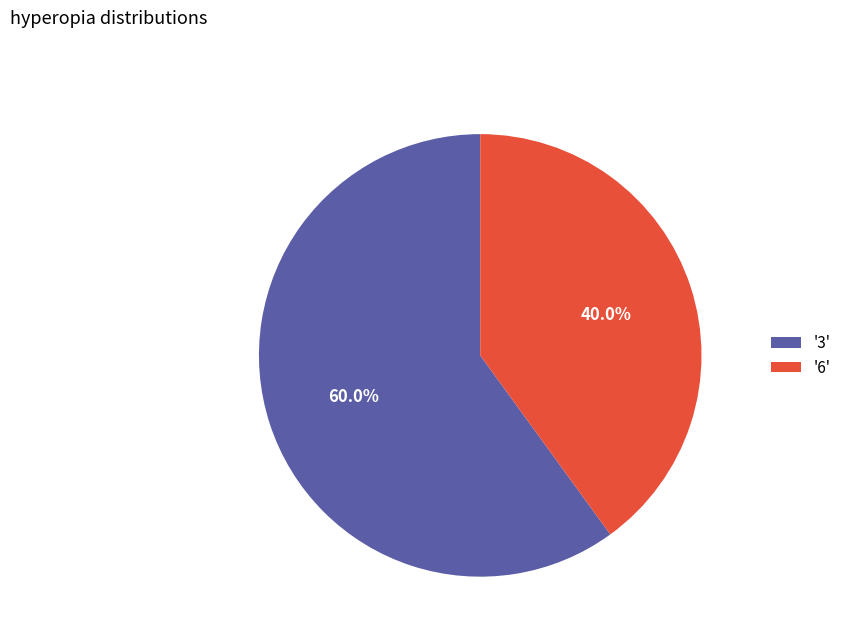

What is the ratio of the value at '3' to the value at '6'?

1.5